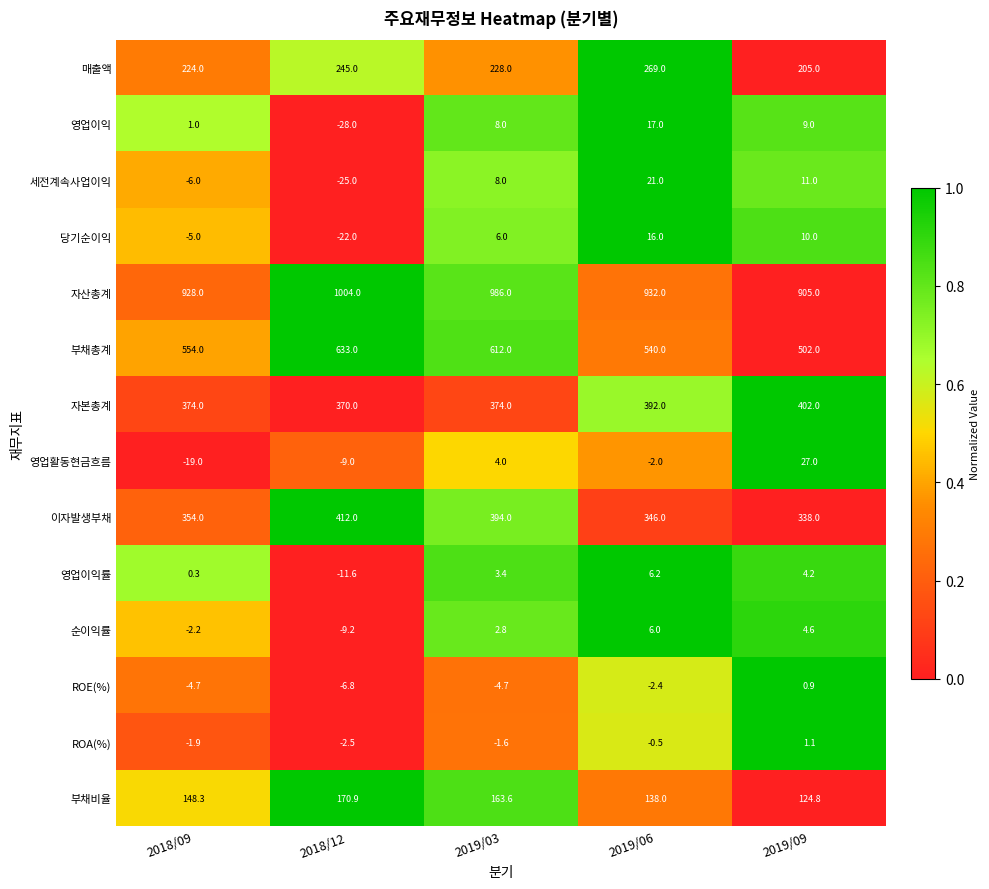

Which category has the highest value across all series?

2018/12